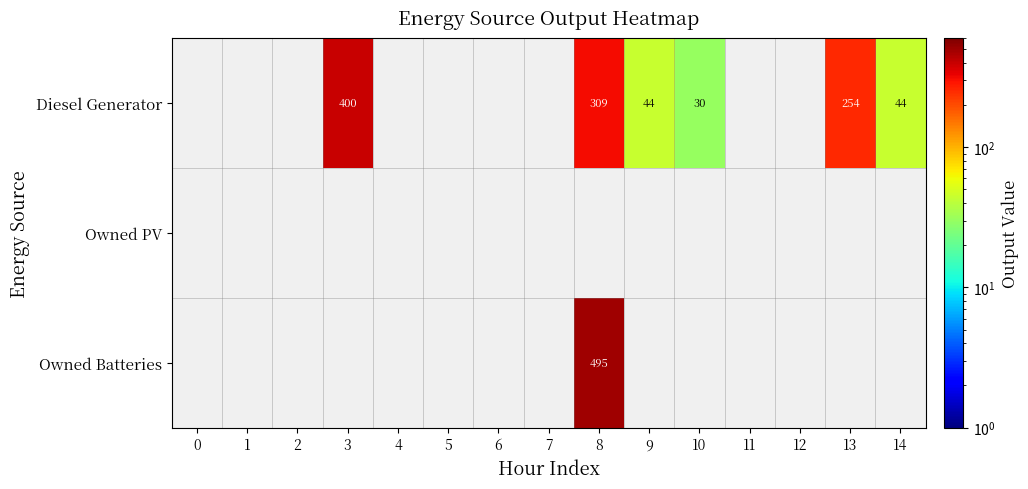

The value of Diesel Generator at 14 is 44. True or false?

True